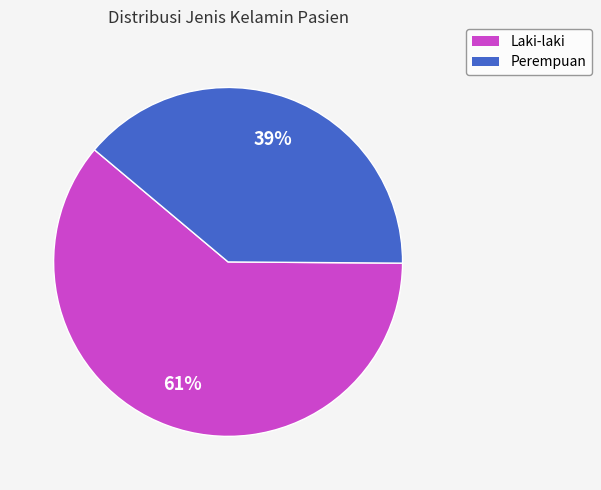

Between Perempuan and Laki-laki, which is larger?

Laki-laki